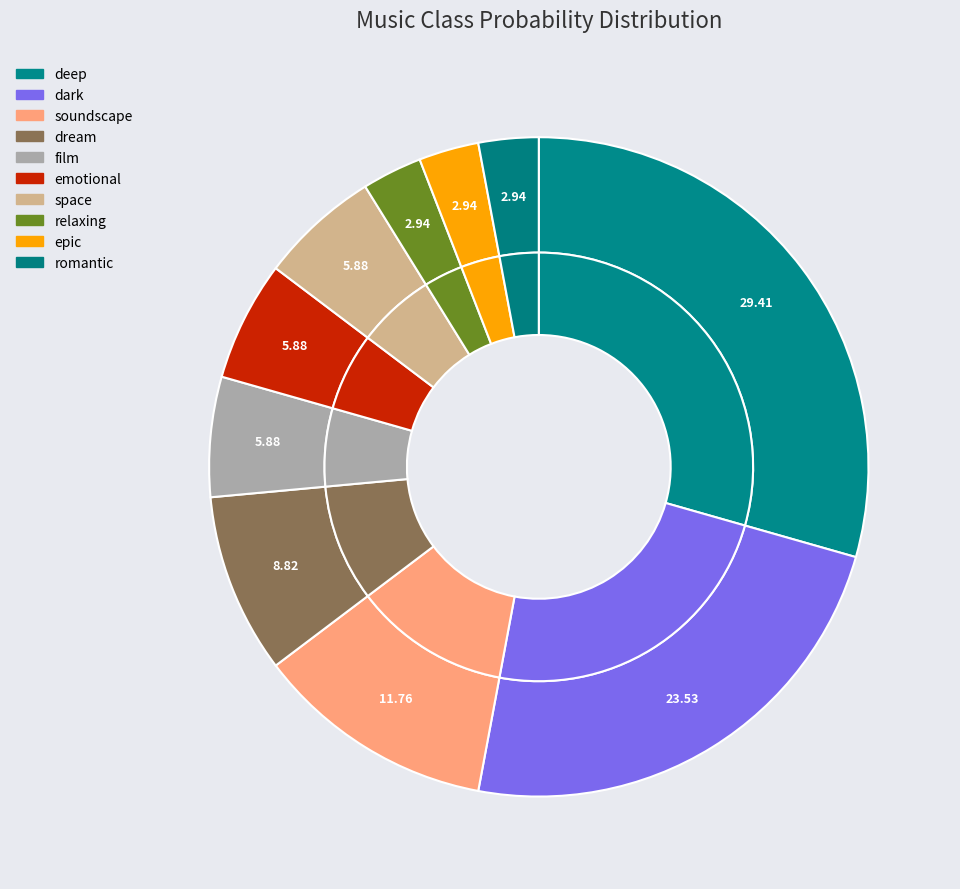

Count the number of slices in the pie.

10